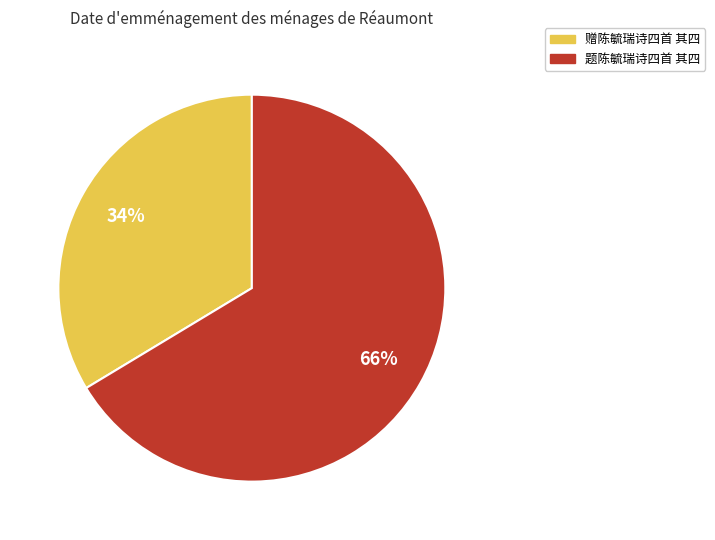

Combined, do 题陈毓瑞诗四首 其四 and 赠陈毓瑞诗四首 其四 account for over 50%?

Yes